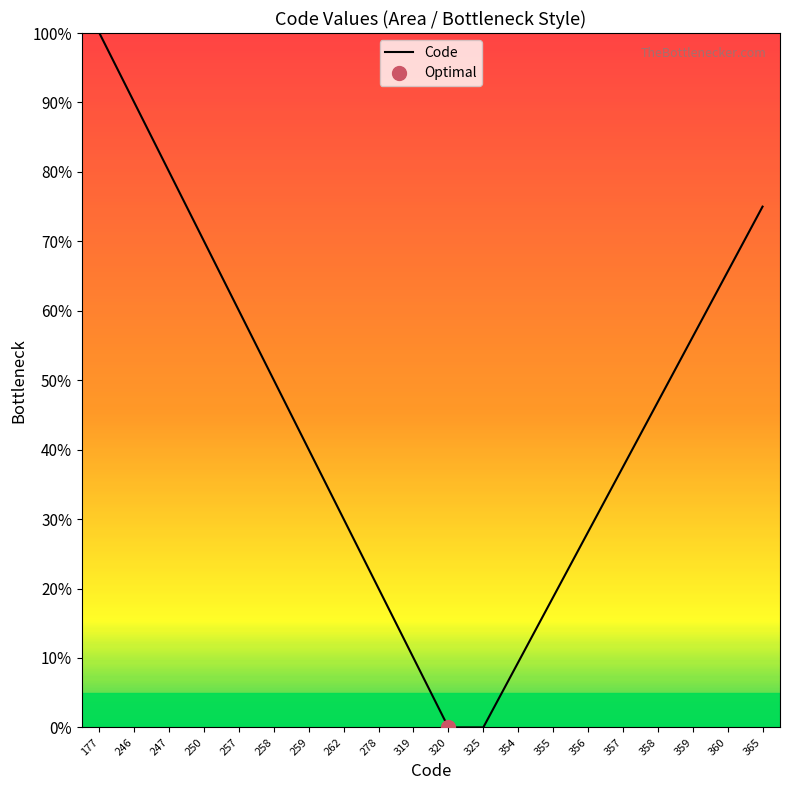

Between 250 and 355, which is larger?

250